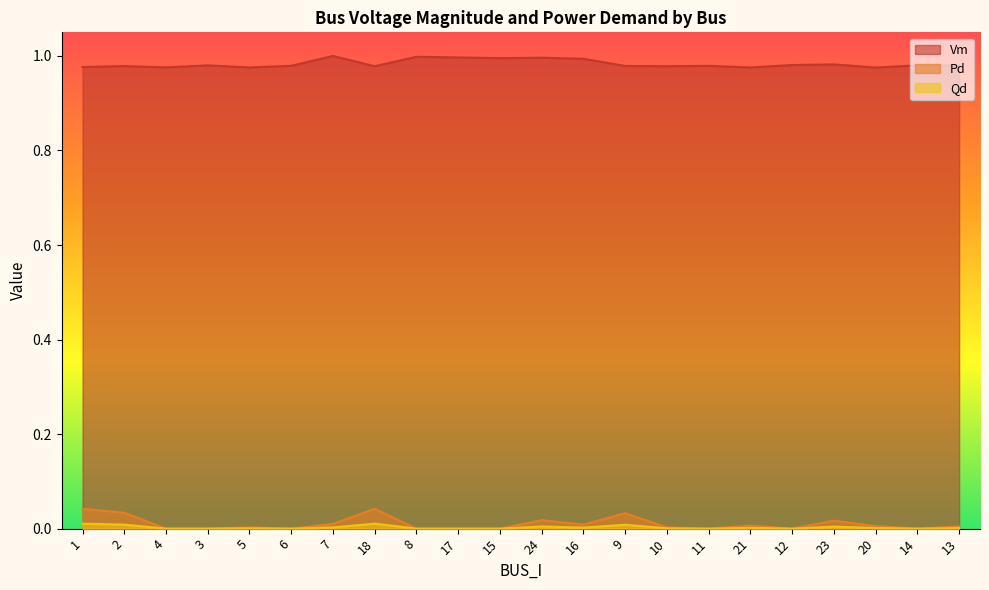

Count the number of categories in the chart.

22